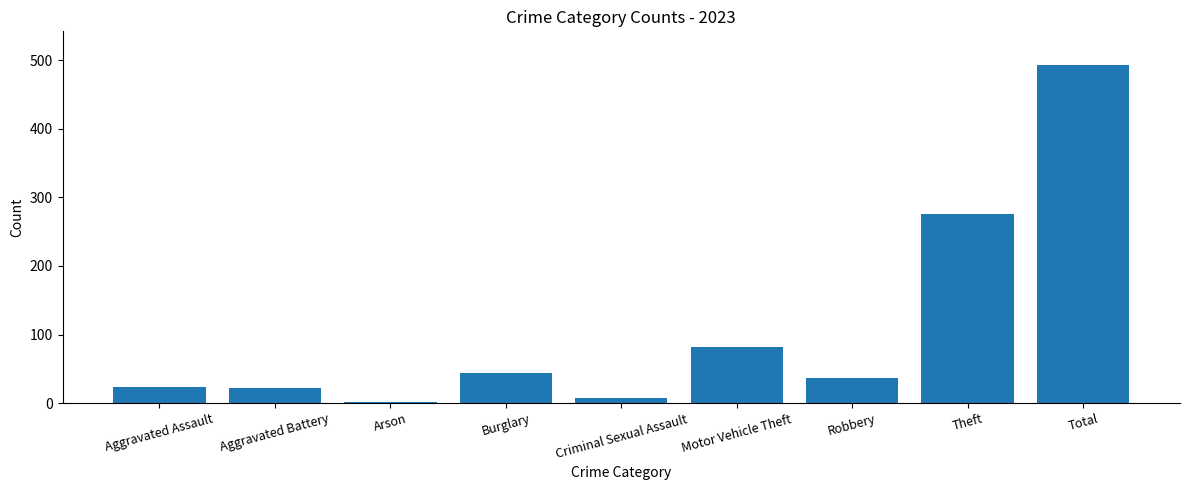

What is the maximum value shown in the chart?

493